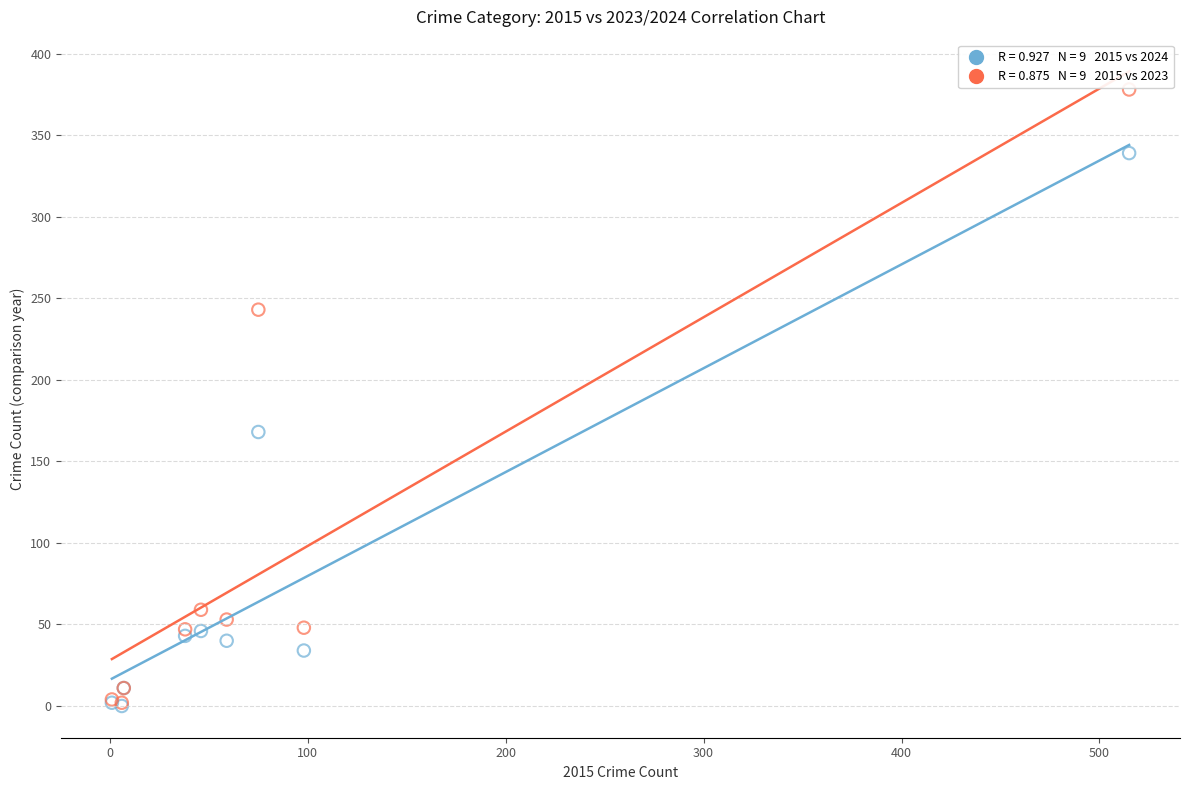

Across all series, what Y value is closest to 189?

168